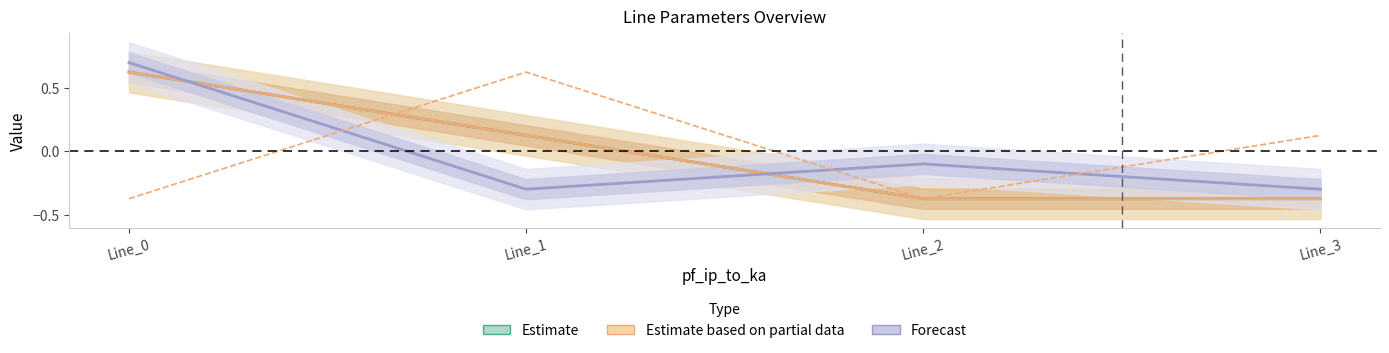

The pf_ip_from_ka series shows 0.6 at Line_1. True or false?

True